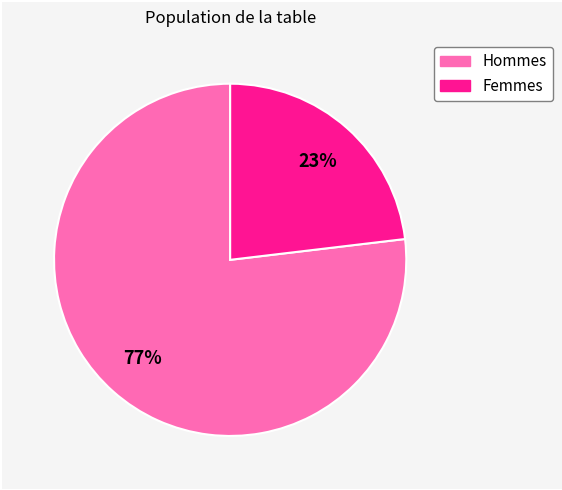

Does any single category account for the majority?

Yes